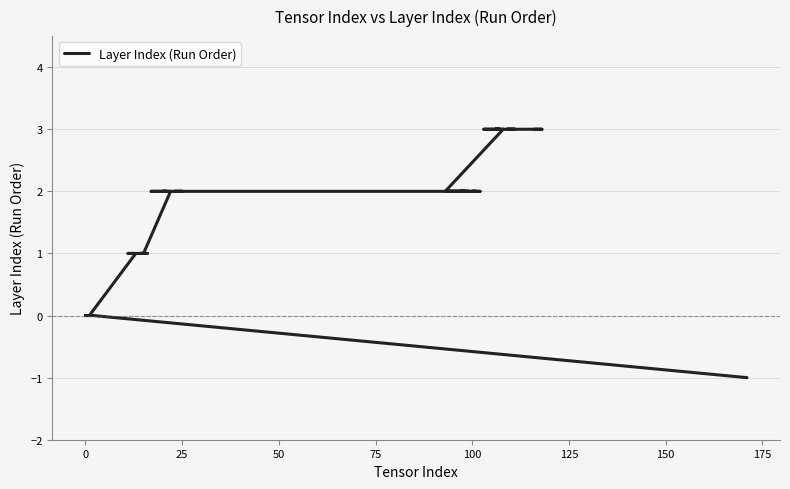

Reading left to right, what are all the values shown in this chart?

-1	0	0	0	1	1	1	1	1	1	2	2	2	2	2	2	2	2	2	2	2	2	2	2	2	2	2	2	2	3	3	3	3	3	3	3	3	3	3	3